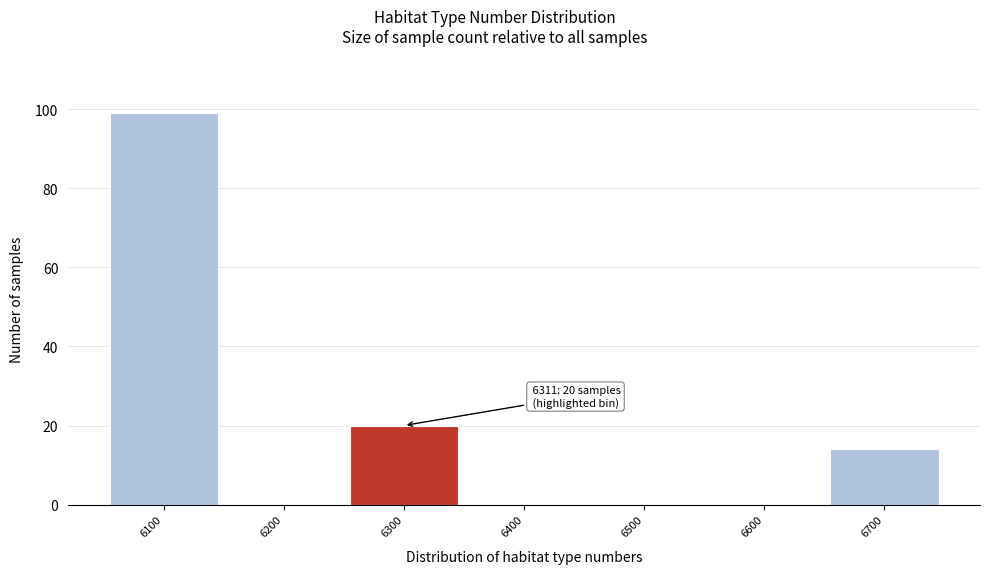

Reading left to right, list all the values displayed in this chart.

6100=99	6200=0	6300=20	6400=0	6500=0	6600=0	6700=14